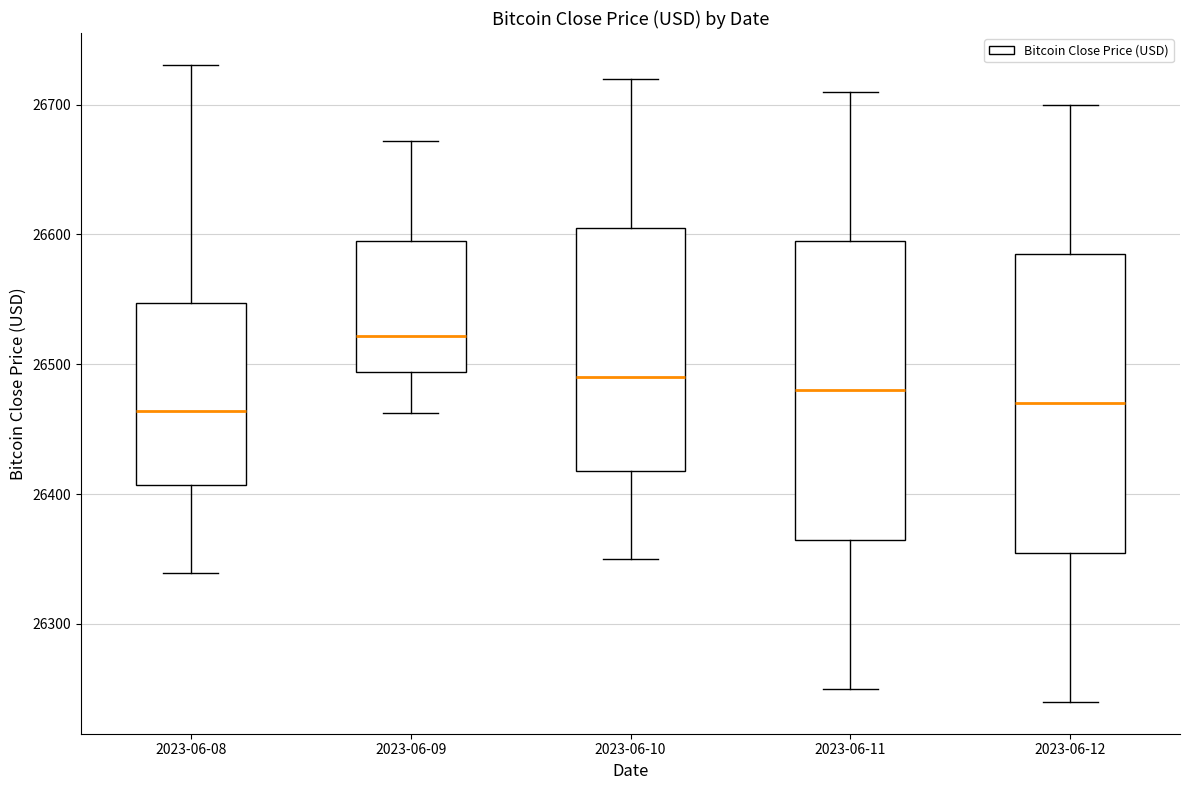

Reading left to right, read every box against the y-axis: the position of its median line, the range the box covers, and the ends of its whiskers. The values are not printed on the chart, so give them approximately, as read against the axis.

2023-06-08: median 26460, box 26410 to 26550, whiskers 26340 to 26730
2023-06-09: median 26520, box 26490 to 26590, whiskers 26460 to 26670
2023-06-10: median 26490, box 26420 to 26610, whiskers 26350 to 26720
2023-06-11: median 26480, box 26370 to 26600, whiskers 26250 to 26710
2023-06-12: median 26470, box 26360 to 26590, whiskers 26240 to 26700